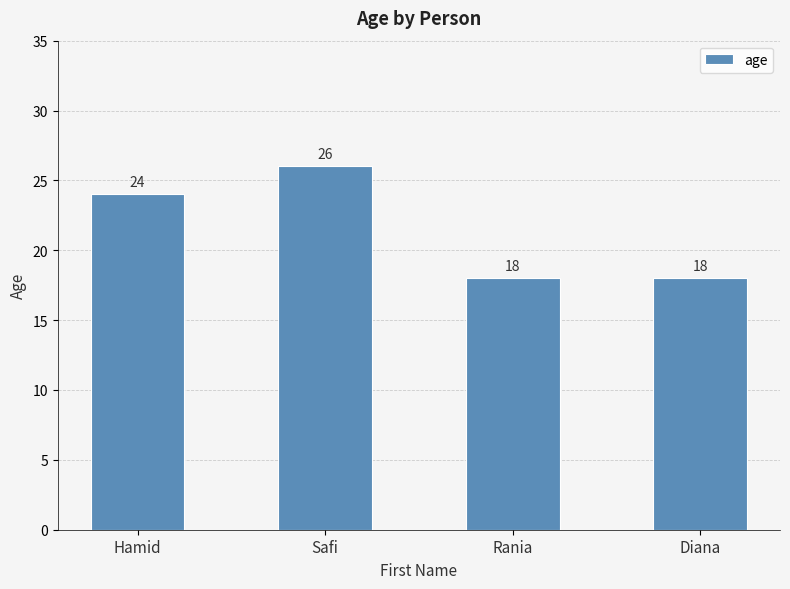

What is the difference between the values at Diana and Hamid?

6